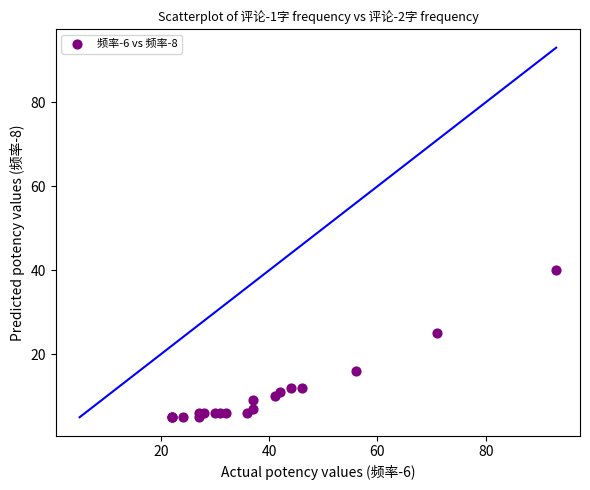

What Y value in the scatter plot is closest to 22?

25